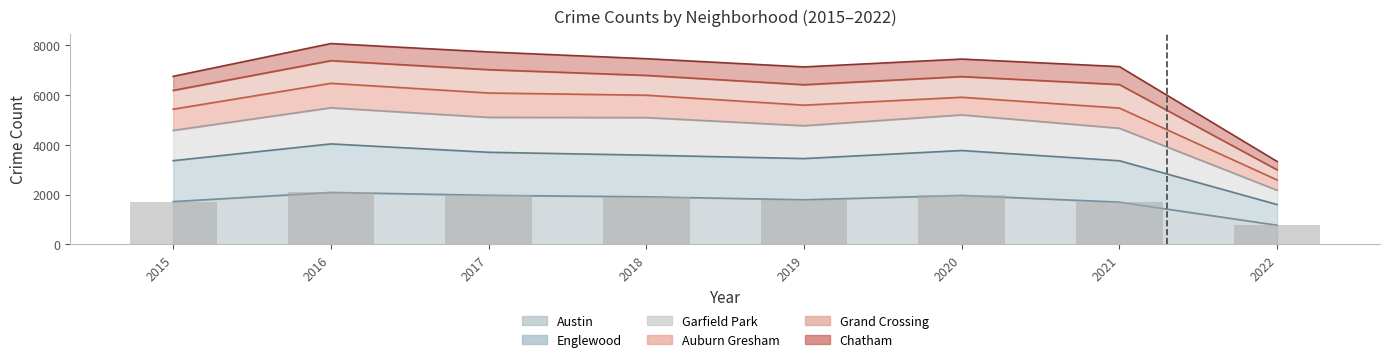

The Austin series shows 1971 at 2017. True or false?

True